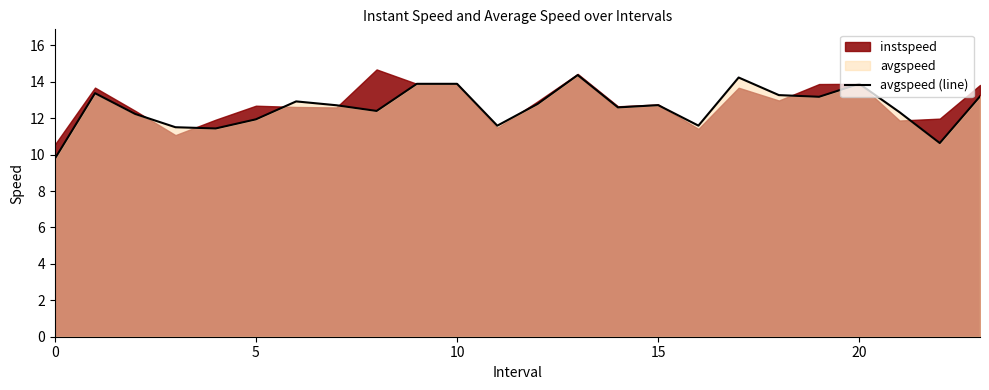

What is the difference between the maximum and second lowest values?

3.7